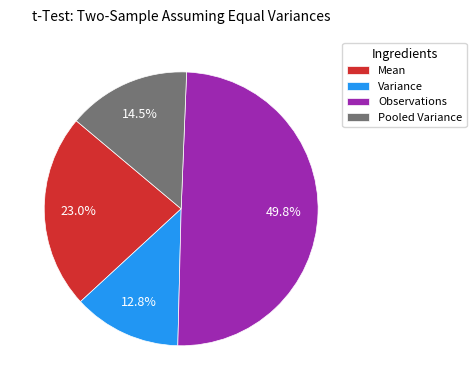

Rank the categories by value from highest to lowest.

Observations, Mean, Pooled Variance, Variance